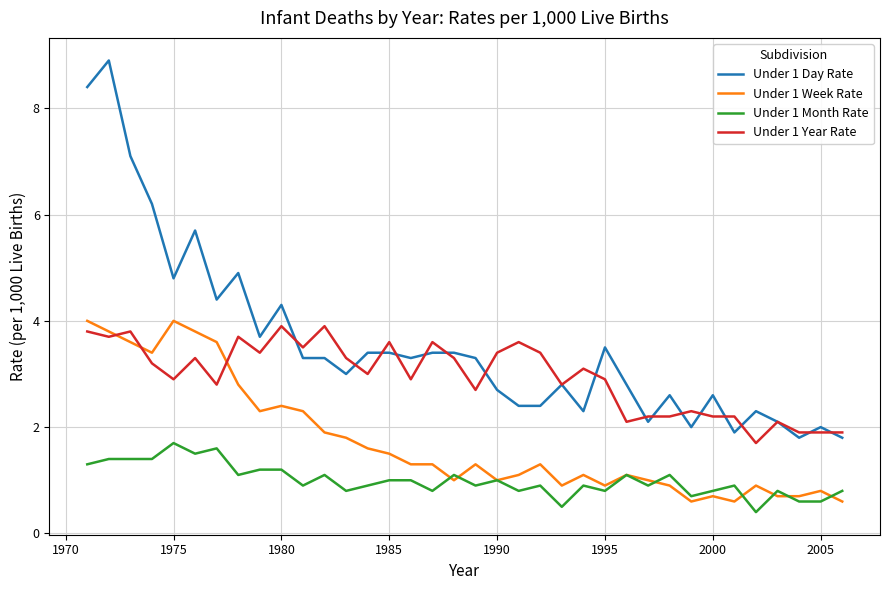

Which series has the widest spread of values?

Under 1 Day Rate